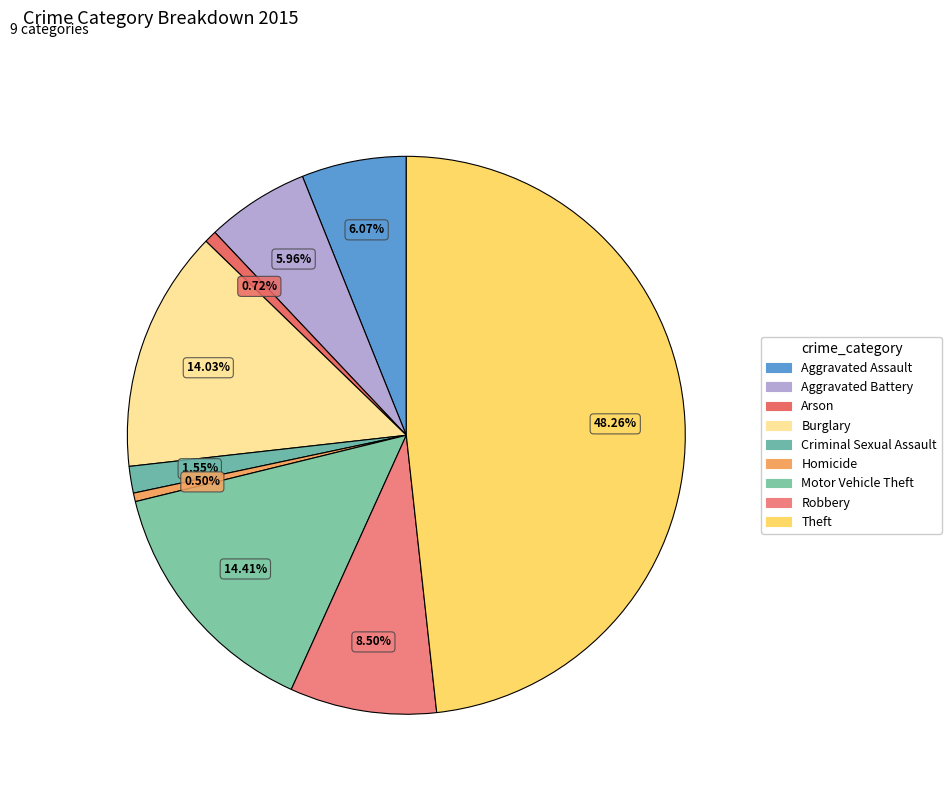

To the nearest percent, what is the difference between the Aggravated Assault and Motor Vehicle Theft slice percentages?

8%